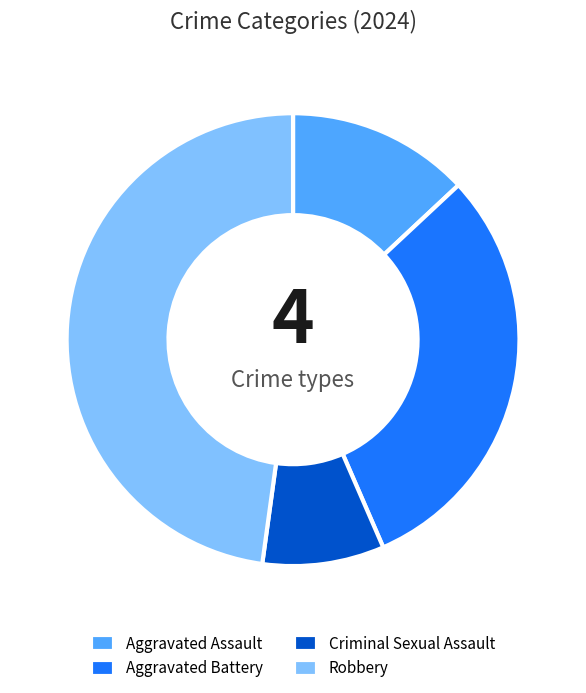

Rank the categories by value from lowest to highest.

Criminal Sexual Assault, Aggravated Assault, Aggravated Battery, Robbery